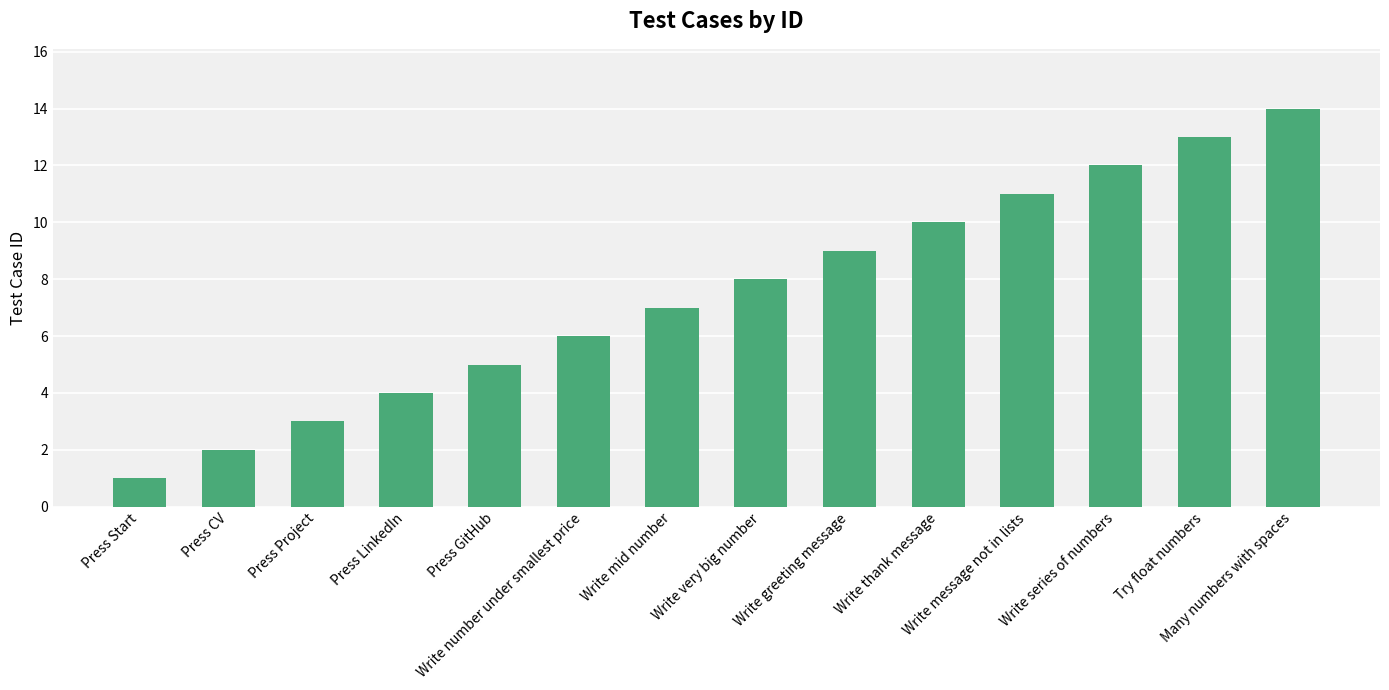

At which category does the chart reach its peak across all series?

Many numbers with spaces